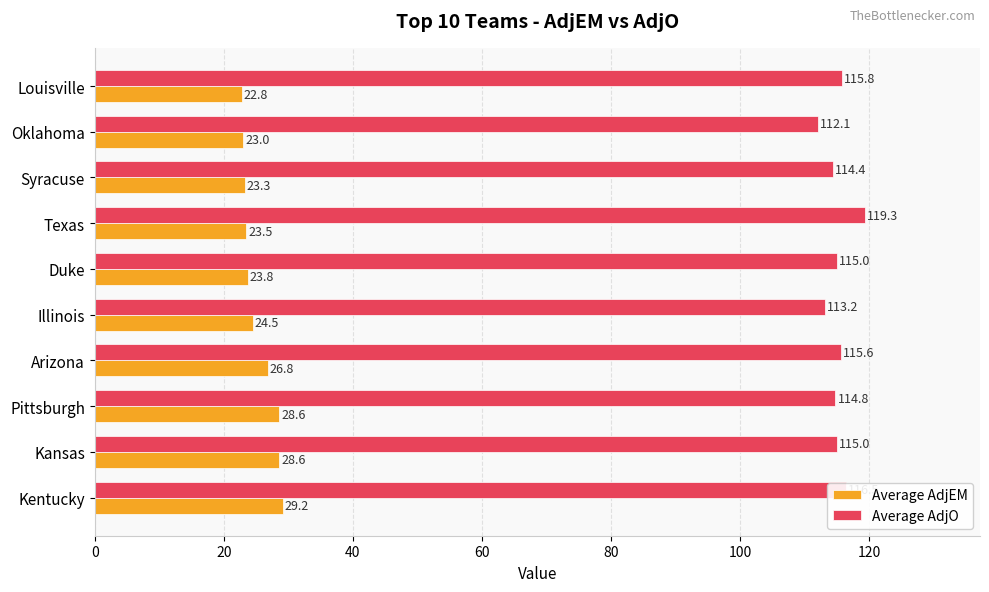

Read the Average AdjO value at Illinois.

113.2